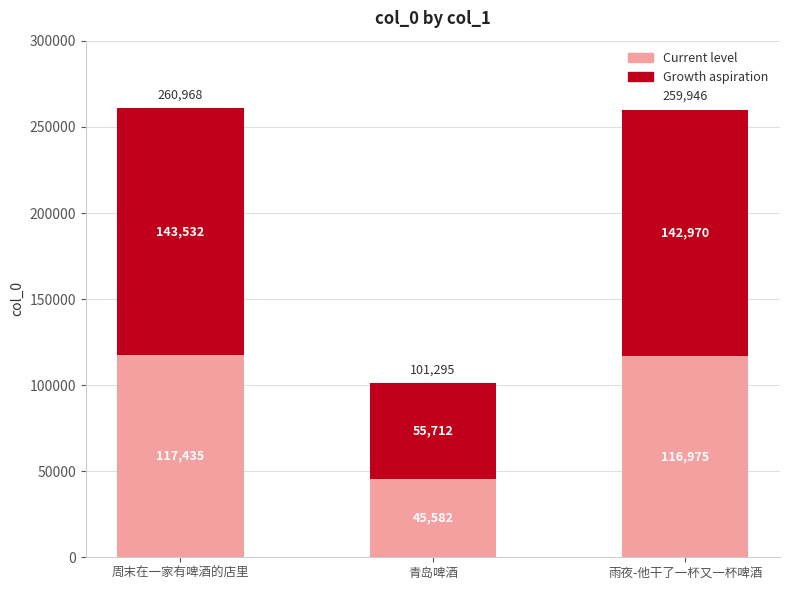

At which label is Current level closest to 81509?

雨夜-他干了一杯又一杯啤酒